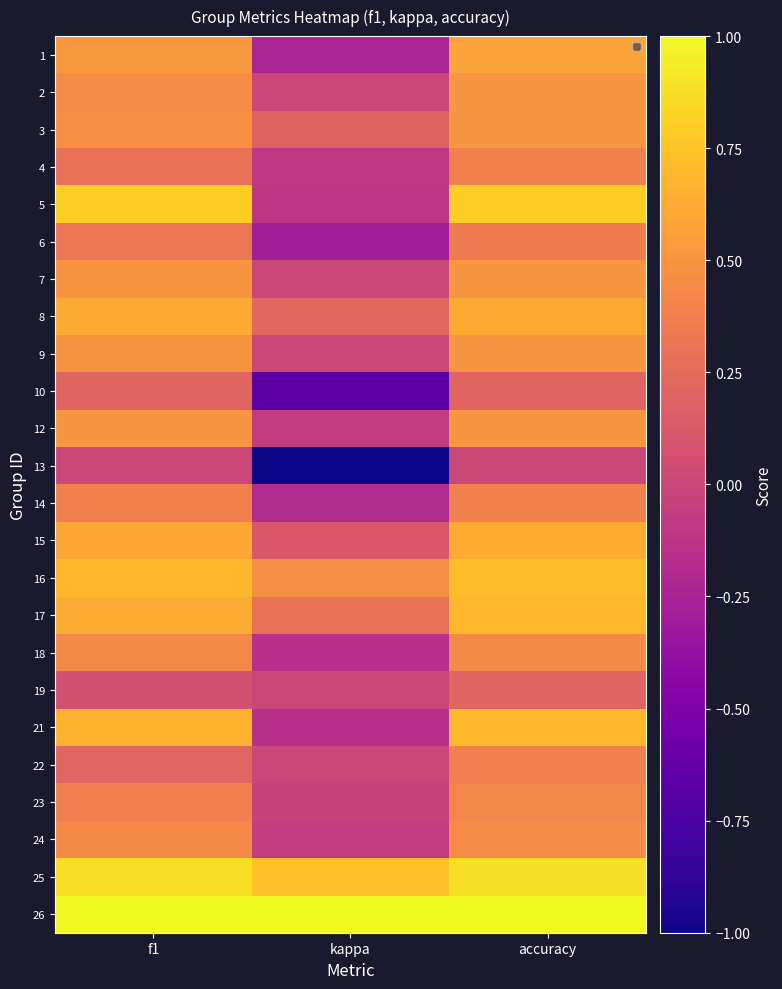

Reading left to right, what are all the values shown in this chart?

1: f1=0.5	kappa=-0.2	accuracy=0.6
2: f1=0.5	kappa=0.0	accuracy=0.5
3: f1=0.5	kappa=0.2	accuracy=0.5
4: f1=0.3	kappa=-0.1	accuracy=0.4
5: f1=0.8	kappa=-0.1	accuracy=0.8
6: f1=0.3	kappa=-0.3	accuracy=0.4
7: f1=0.5	kappa=0.0	accuracy=0.5
8: f1=0.6	kappa=0.2	accuracy=0.6
9: f1=0.5	kappa=0.0	accuracy=0.5
10: f1=0.2	kappa=-0.7	accuracy=0.2
12: f1=0.5	kappa=-0.1	accuracy=0.5
13: f1=0.0	kappa=-1.0	accuracy=0.0
14: f1=0.4	kappa=-0.2	accuracy=0.4
15: f1=0.6	kappa=0.1	accuracy=0.6
16: f1=0.7	kappa=0.5	accuracy=0.7
17: f1=0.6	kappa=0.3	accuracy=0.7
18: f1=0.4	kappa=-0.2	accuracy=0.4
19: f1=0.1	kappa=0.0	accuracy=0.2
21: f1=0.7	kappa=-0.2	accuracy=0.7
22: f1=0.2	kappa=0.0	accuracy=0.4
23: f1=0.4	kappa=-0.0	accuracy=0.4
24: f1=0.4	kappa=-0.1	accuracy=0.4
25: f1=0.9	kappa=0.7	accuracy=0.9
26: f1=1.0	kappa=1.0	accuracy=1.0